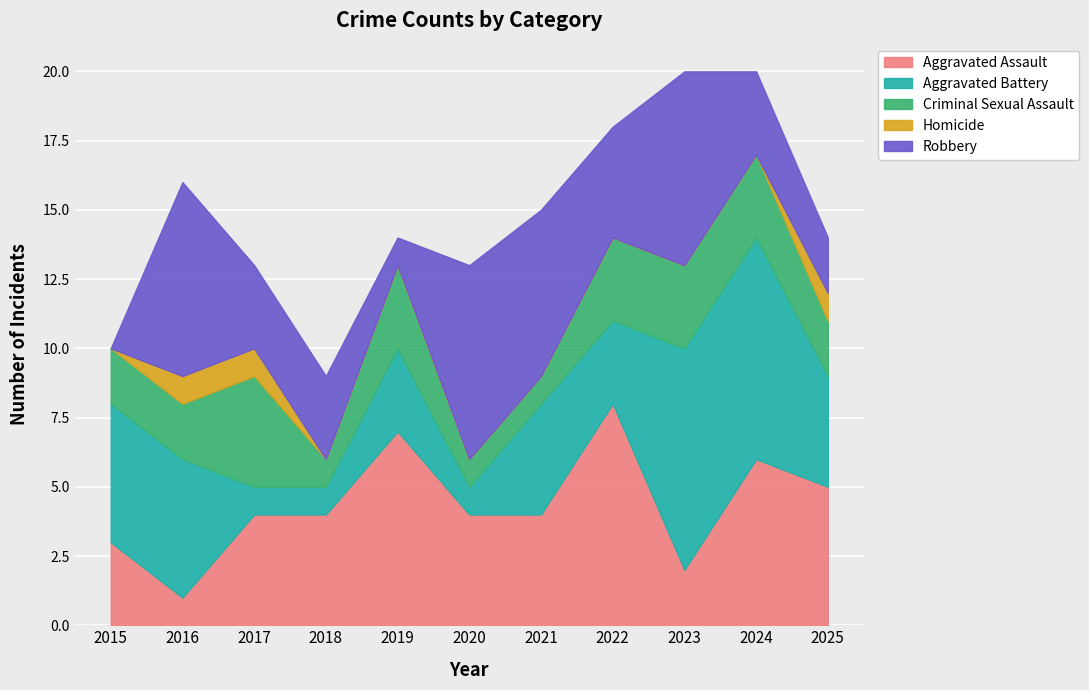

True or false: Homicide and Aggravated Battery cross at least once.

False